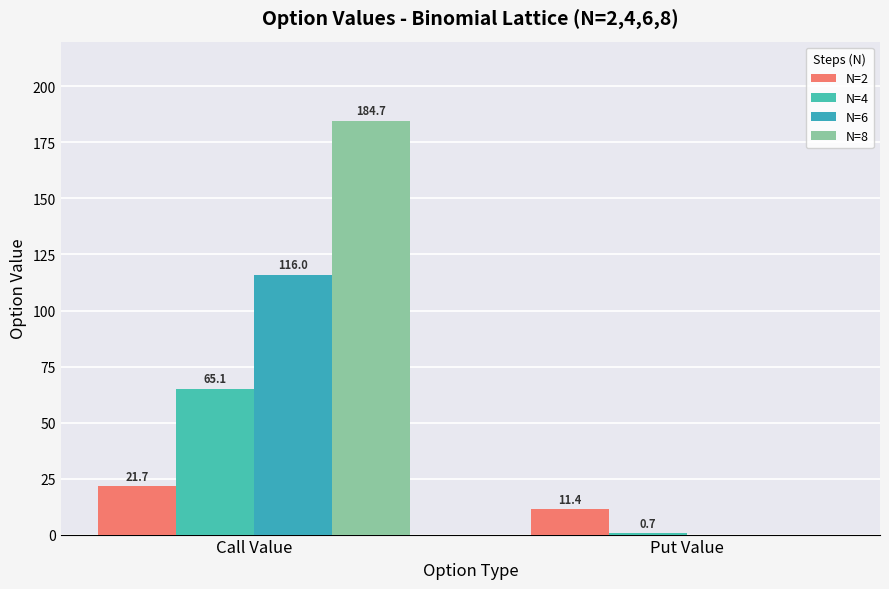

How many positive values does the N=6 series have?

1